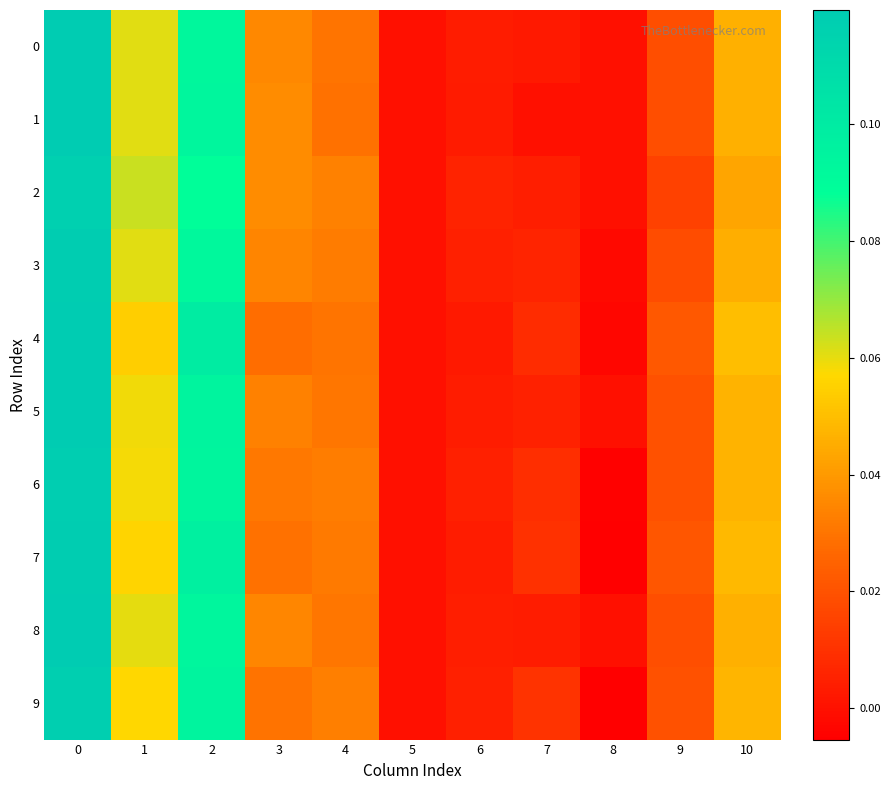

Reading left to right, extract all data points from this chart.

0: 0=0.1	1=0.1	2=0.1	3=0.0	4=0.0	5=0.0	6=0.0	7=0.0	8=0.0	9=0.0	10=0.0
1: 0=0.1	1=0.1	2=0.1	3=0.0	4=0.0	5=0.0	6=0.0	7=0.0	8=0.0	9=0.0	10=0.0
2: 0=0.1	1=0.1	2=0.1	3=0.0	4=0.0	5=0.0	6=0.0	7=0.0	8=0.0	9=0.0	10=0.0
3: 0=0.1	1=0.1	2=0.1	3=0.0	4=0.0	5=0.0	6=0.0	7=0.0	8=-0.0	9=0.0	10=0.0
4: 0=0.1	1=0.1	2=0.1	3=0.0	4=0.0	5=0.0	6=0.0	7=0.0	8=-0.0	9=0.0	10=0.0
5: 0=0.1	1=0.1	2=0.1	3=0.0	4=0.0	5=0.0	6=0.0	7=0.0	8=0.0	9=0.0	10=0.0
6: 0=0.1	1=0.1	2=0.1	3=0.0	4=0.0	5=0.0	6=0.0	7=0.0	8=-0.0	9=0.0	10=0.0
7: 0=0.1	1=0.1	2=0.1	3=0.0	4=0.0	5=0.0	6=0.0	7=0.0	8=-0.0	9=0.0	10=0.0
8: 0=0.1	1=0.1	2=0.1	3=0.0	4=0.0	5=0.0	6=0.0	7=0.0	8=0.0	9=0.0	10=0.0
9: 0=0.1	1=0.1	2=0.1	3=0.0	4=0.0	5=0.0	6=0.0	7=0.0	8=-0.0	9=0.0	10=0.0